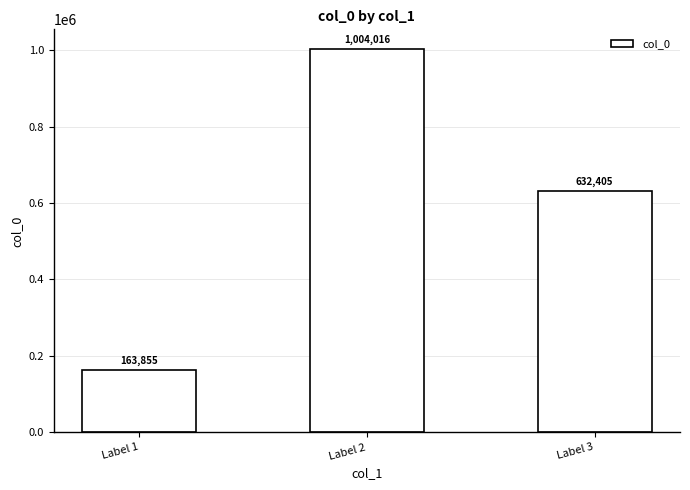

At which label is the value closest to 583935?

Label 3